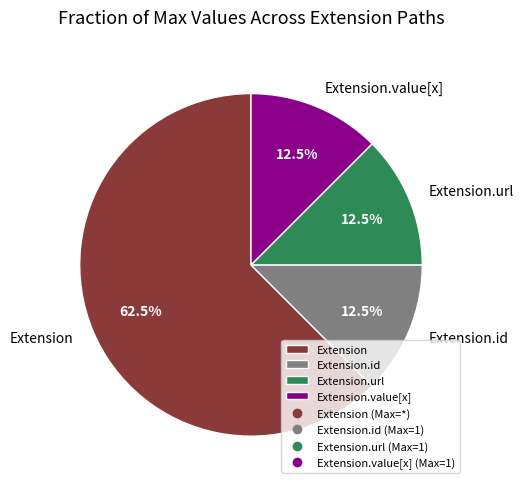

Combined, do Extension.id and Extension account for over 50%?

Yes